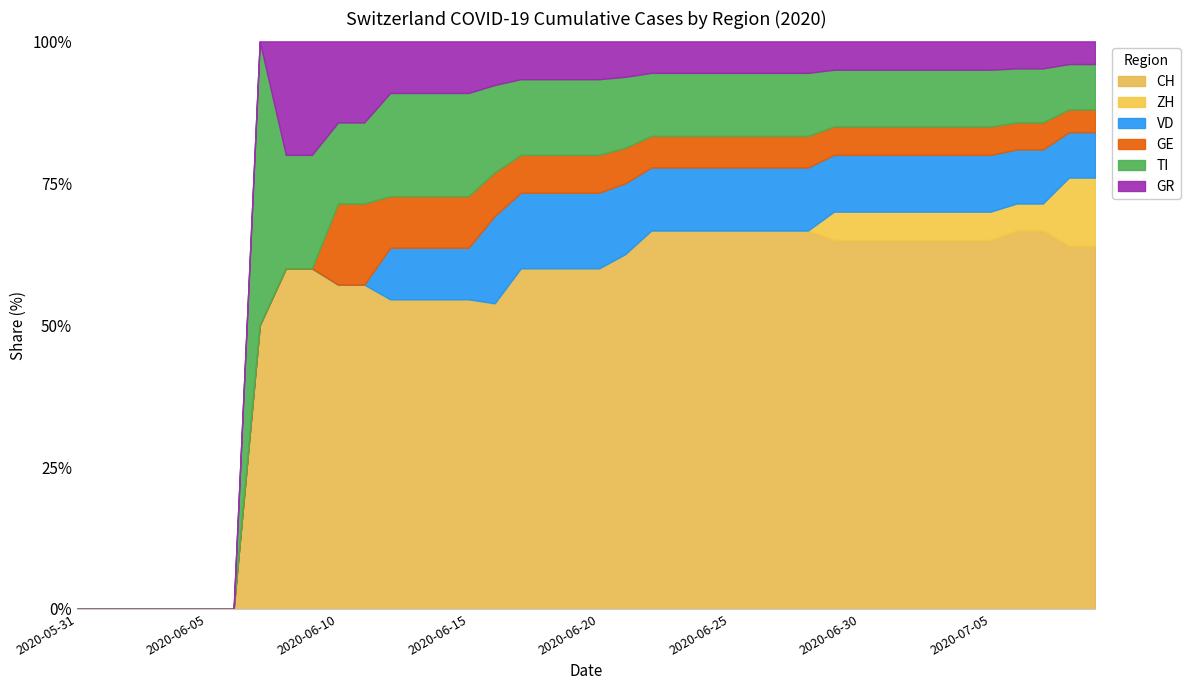

What is the total value across all series at 2020-06-30?

100.0